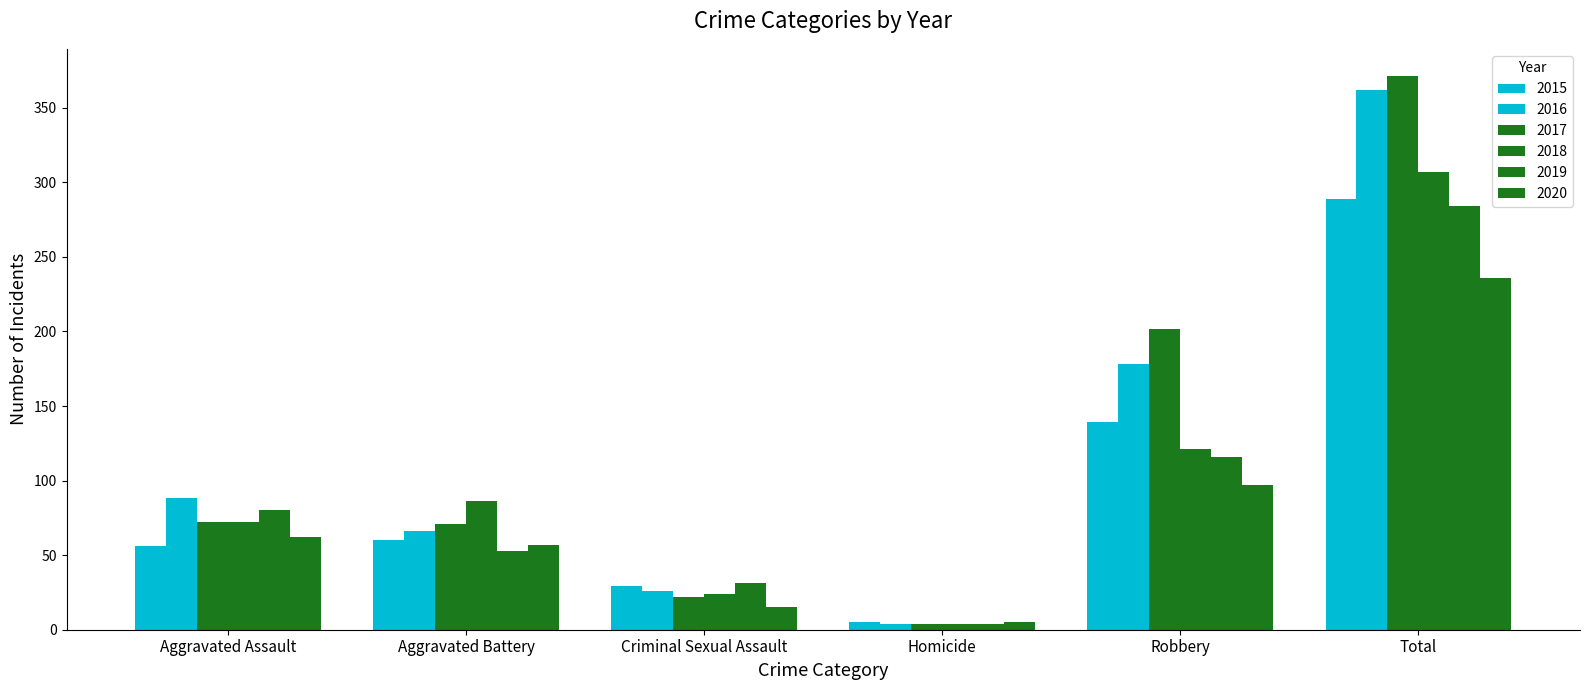

How many bars are there in total?

36